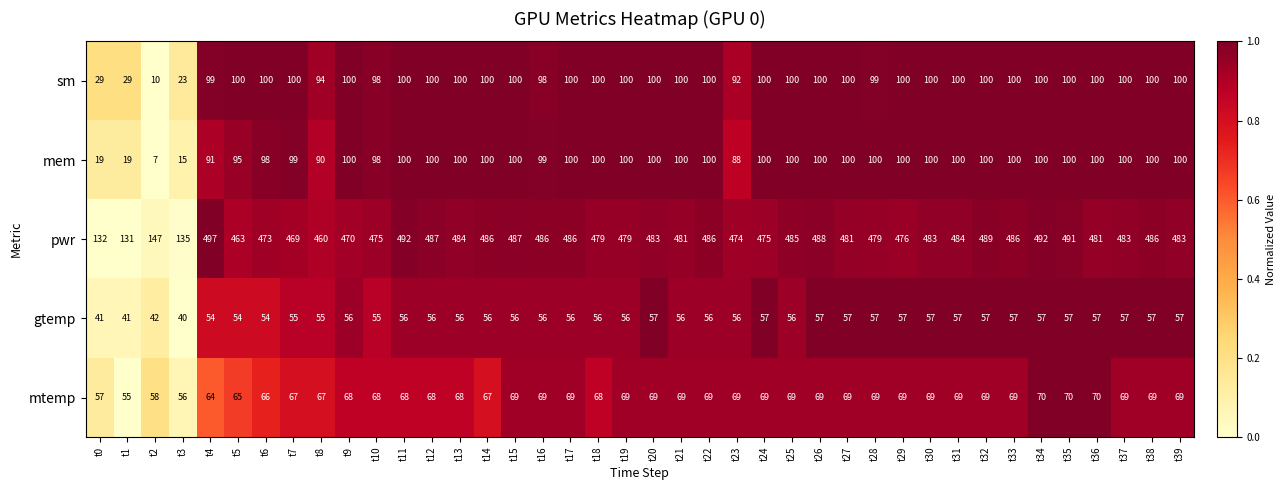

At which category is the sum across all series the highest?

t34